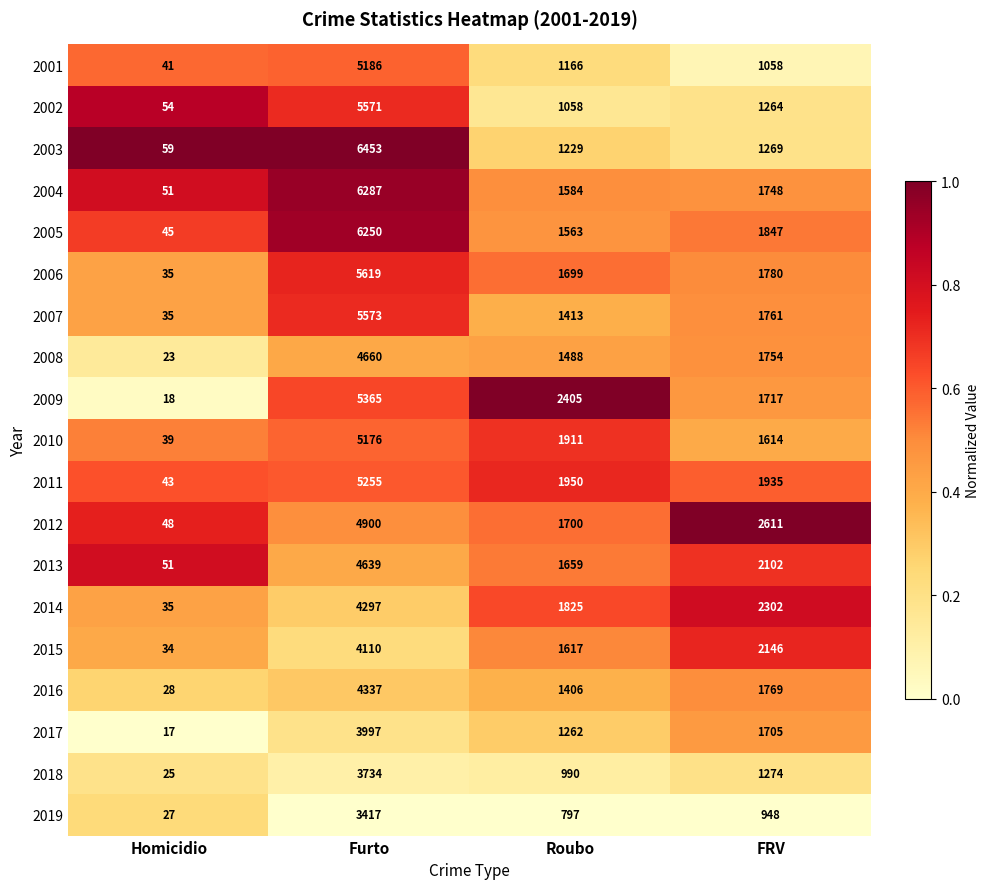

List the series in order of their peak value, highest first.

2003, 2004, 2005, 2006, 2007, 2002, 2009, 2011, 2001, 2010, 2012, 2008, 2013, 2016, 2014, 2015, 2017, 2018, 2019